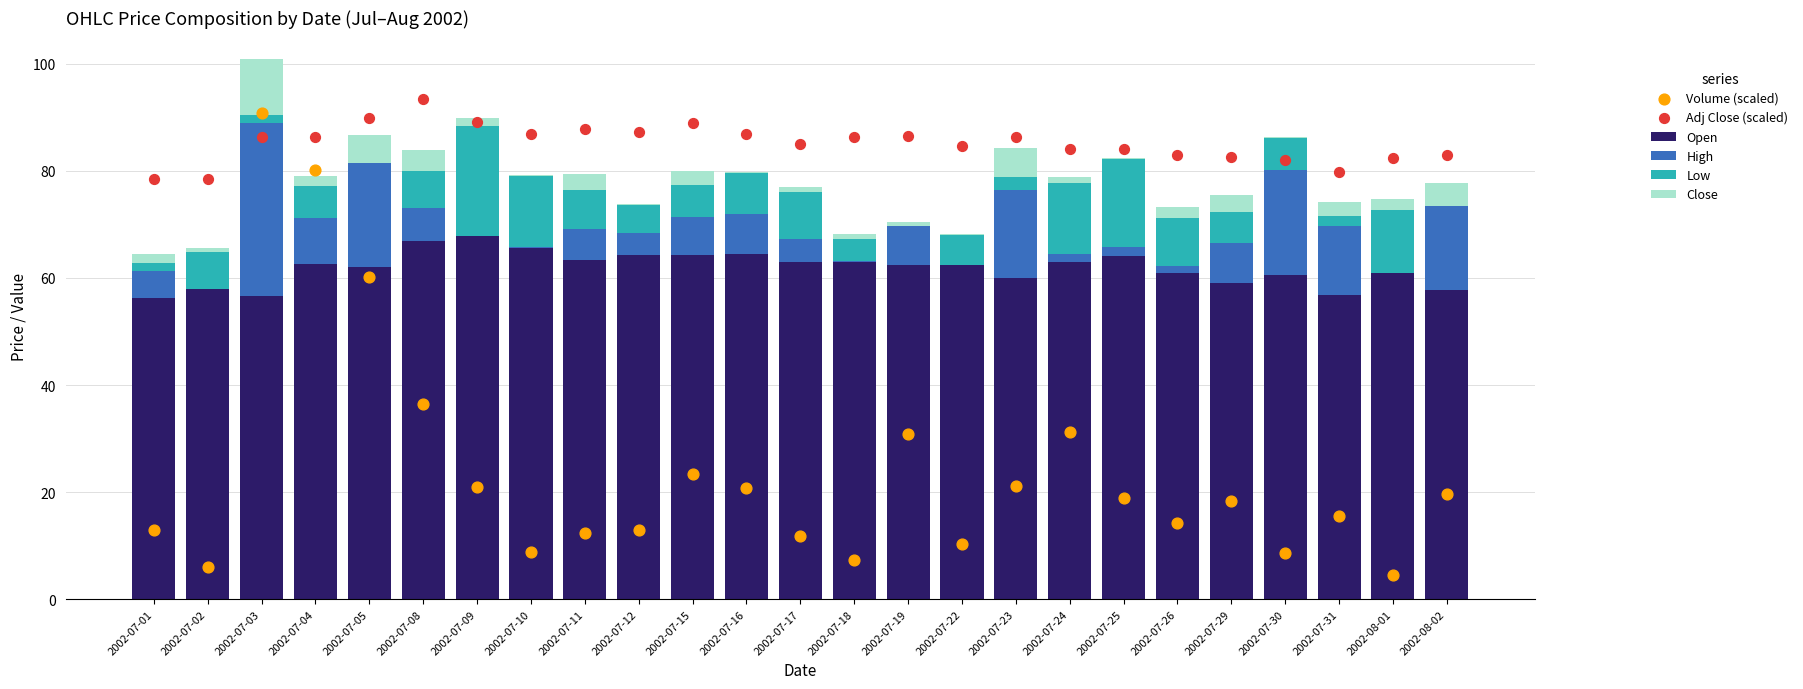

What are all the series names shown in the legend?

Open, High, Low, Close, Volume (scaled), Adj Close (scaled)